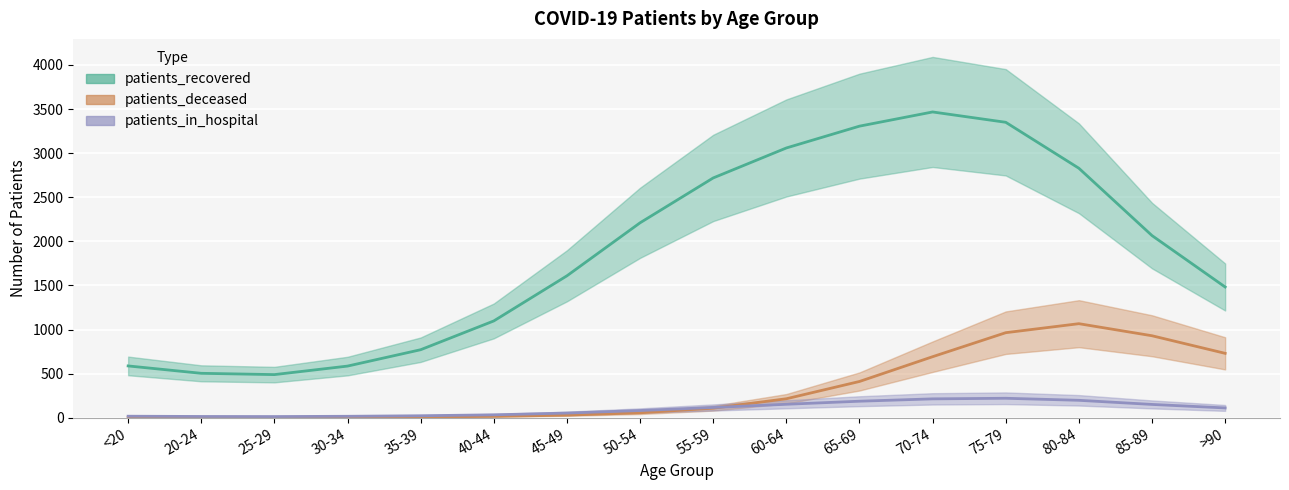

True or false: patients_recovered and patients_in_hospital intersect in this chart.

False